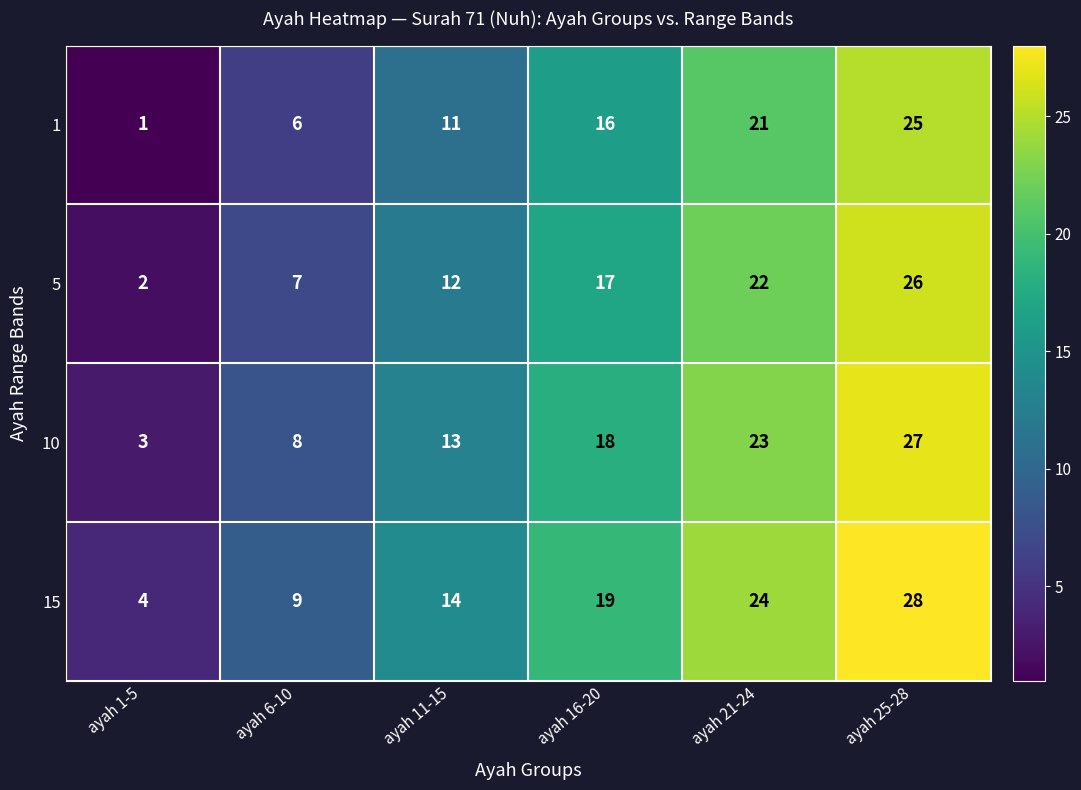

Is it true that 15 equals 4 at ayah 1-5?

True